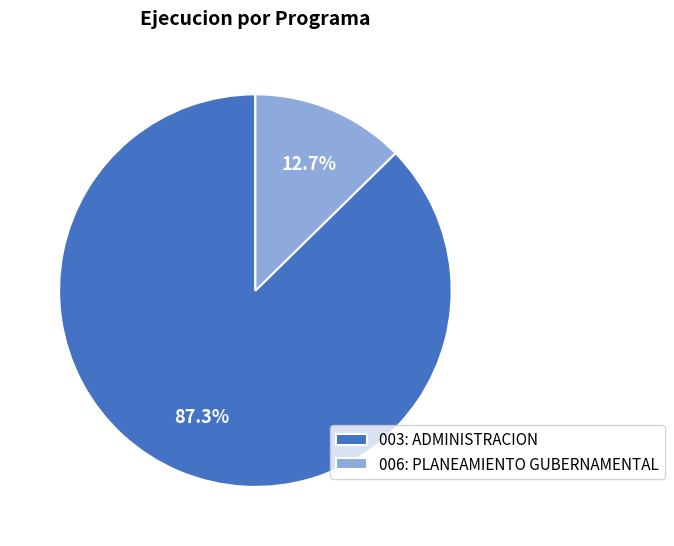

Approximately how many times larger is the value at 003: ADMINISTRACION compared to 006: PLANEAMIENTO GUBERNAMENTAL?

6.9